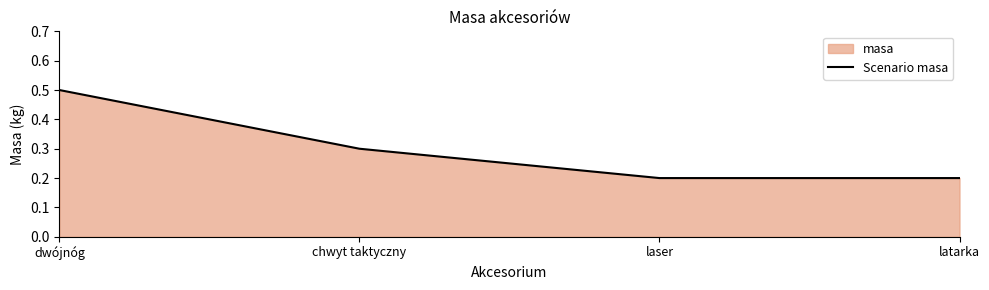

What is the sum of the values at dwójnóg and chwyt taktyczny?

0.8